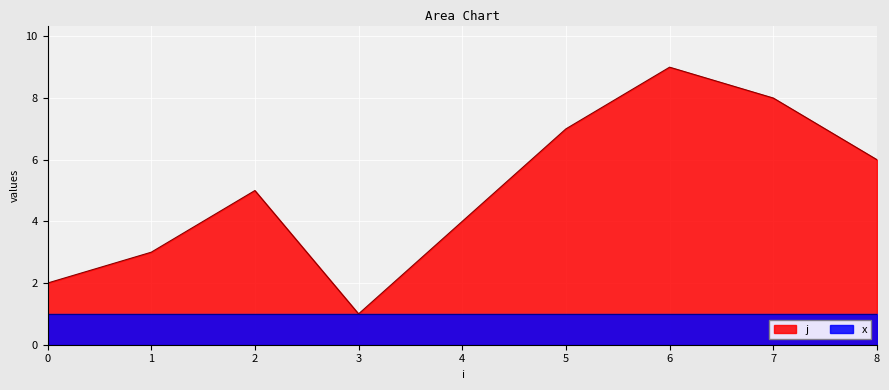

Is it true that the value at 1 is 3?

True